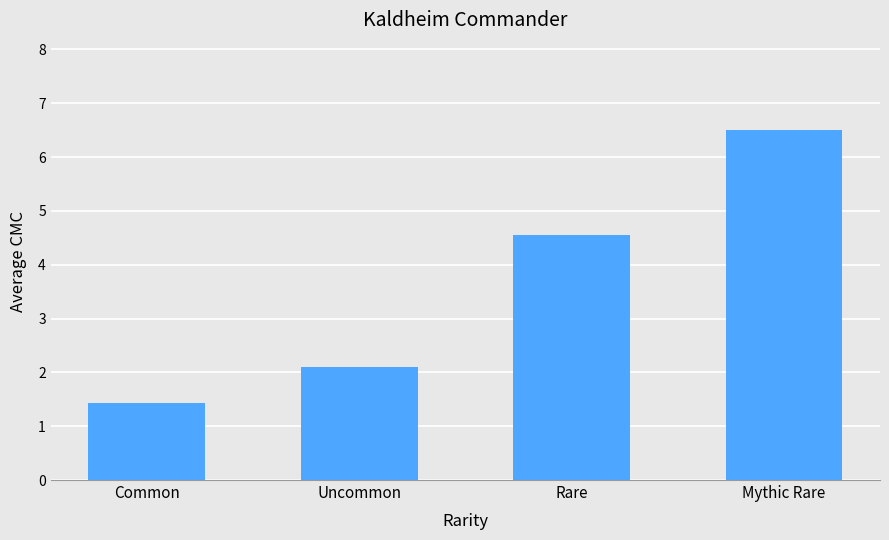

List the labels in order of value, largest first.

Mythic Rare, Rare, Uncommon, Common